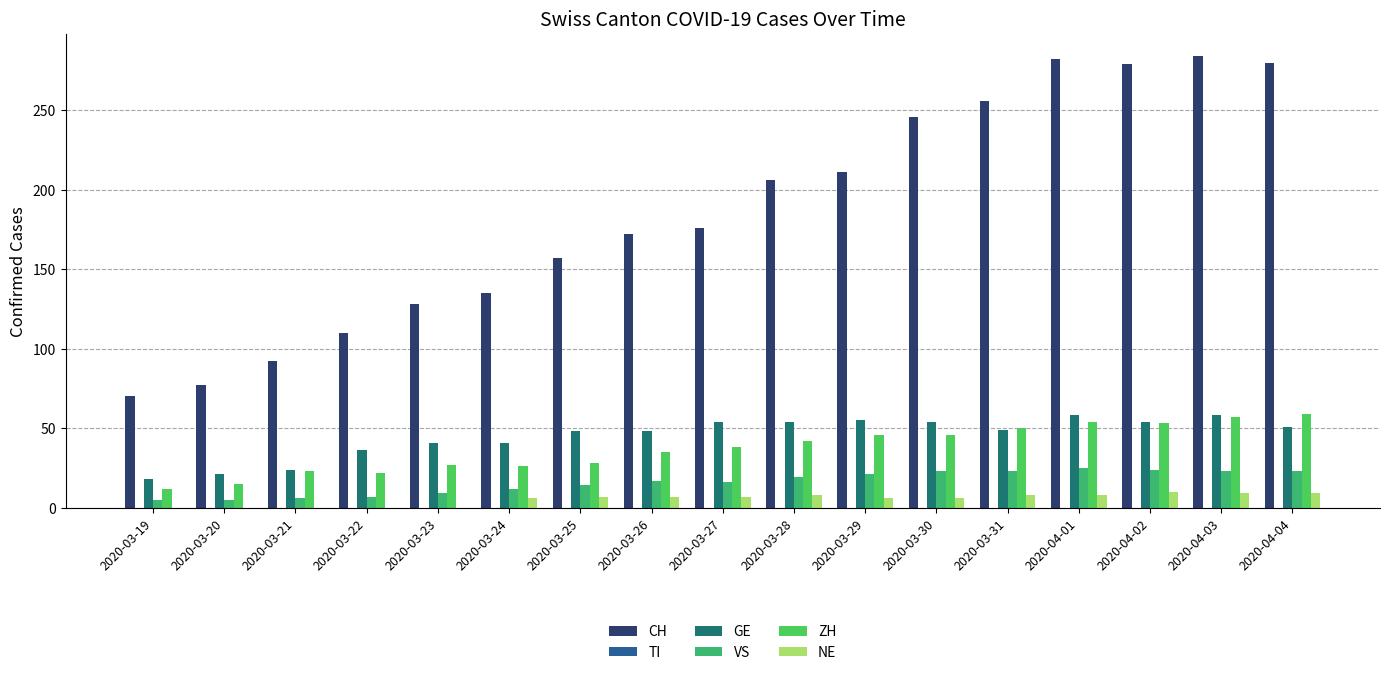

At 2020-03-30, list the series in order from smallest to largest.

TI, NE, VS, ZH, GE, CH